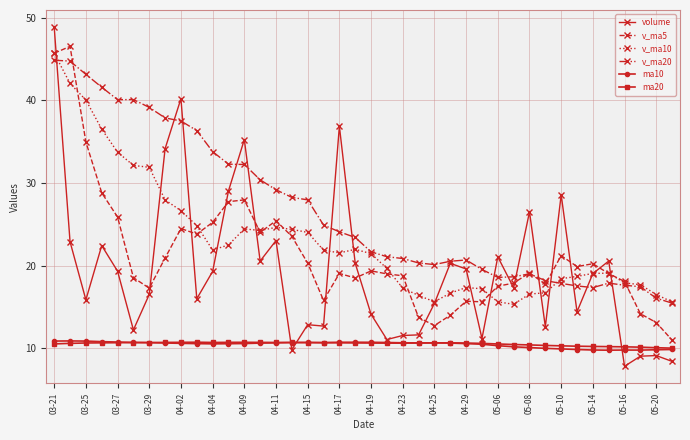

Which series has the largest total across all categories?

v_ma20